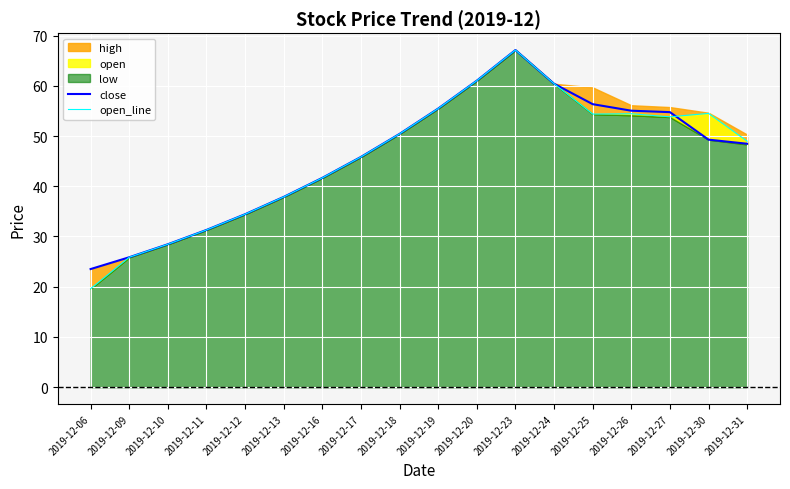

Does the chart display data point markers on the line(s)?

No